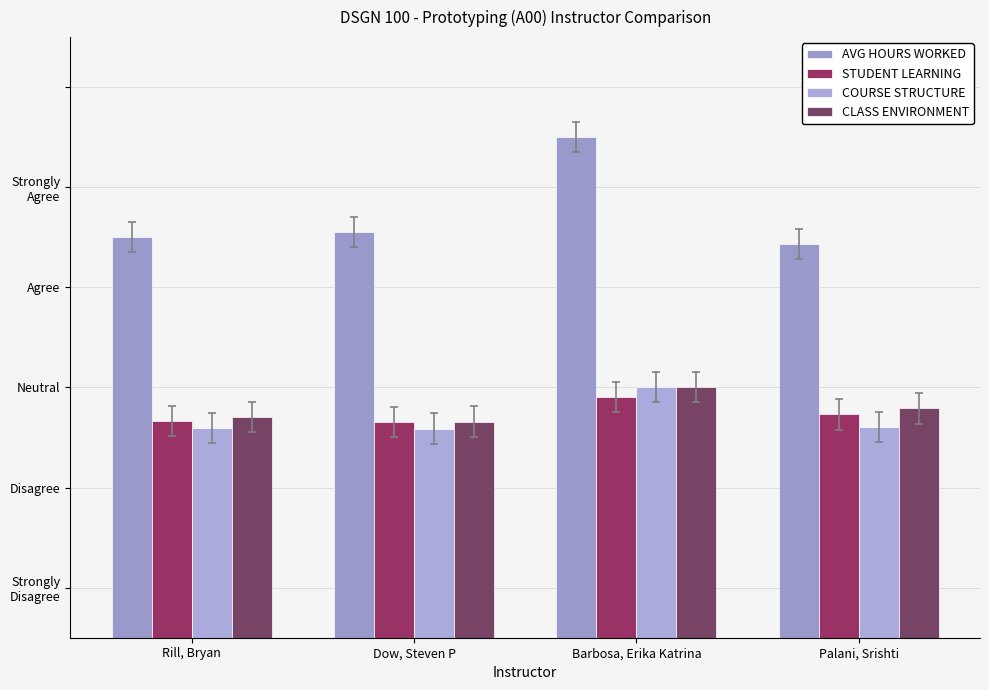

What is the label of the 2nd bar from the right?

Barbosa, Erika Katrina